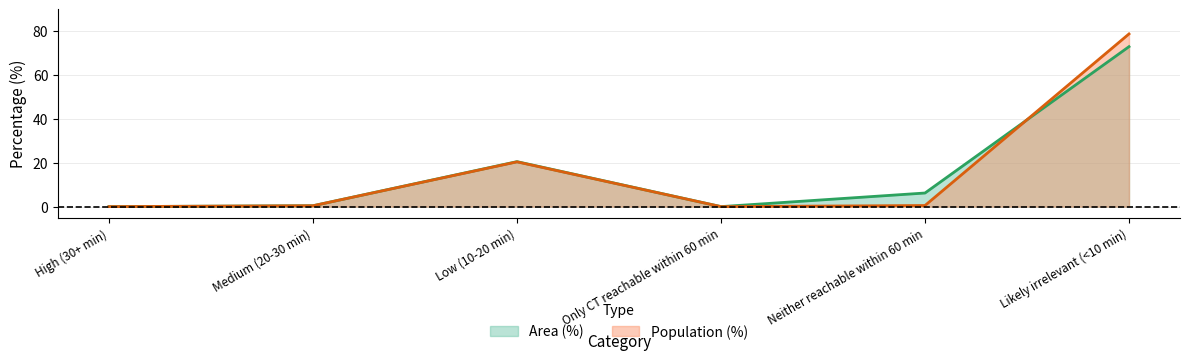

Rank the series at Low (10-20 min) from highest to lowest value.

Area (%), Population (%)